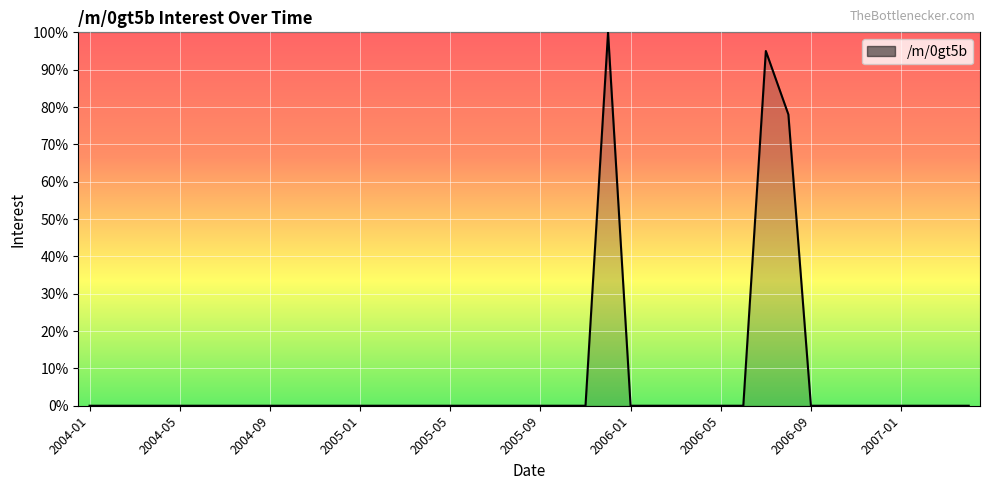

What is the difference between the maximum and minimum values?

100